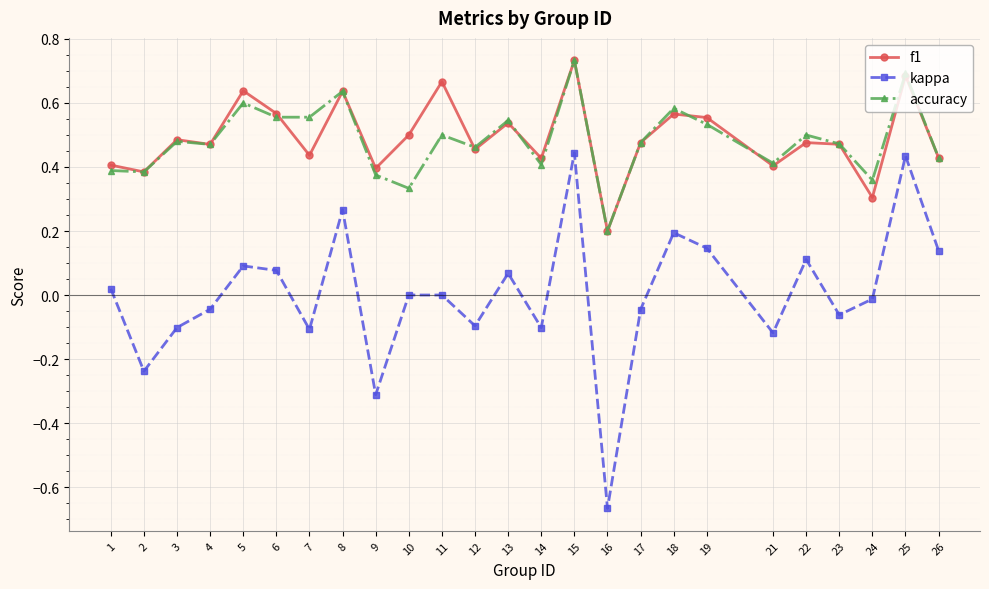

True or false: accuracy and kappa cross at least once.

False